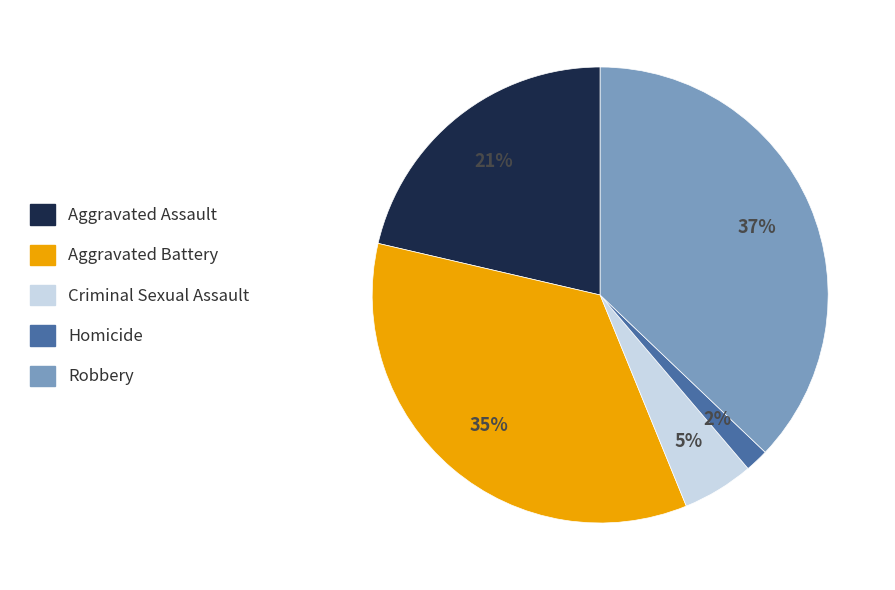

Do Homicide and Robbery together represent more than half of the pie?

No